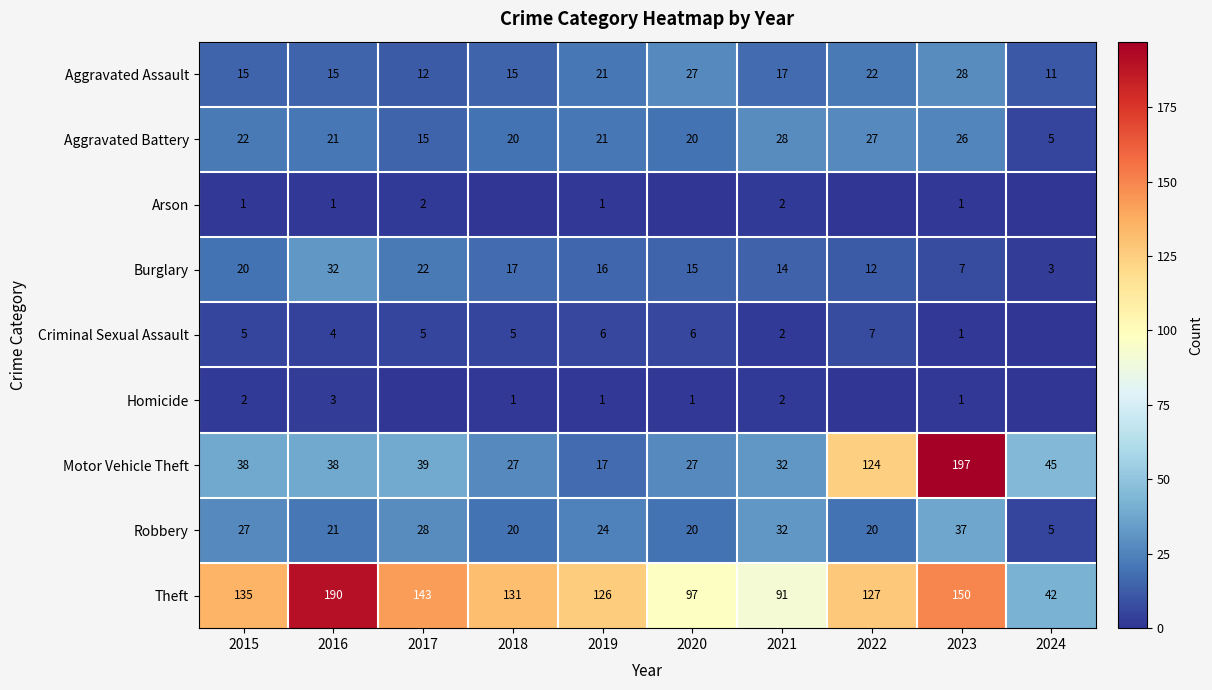

True or false: Criminal Sexual Assault has a value of 3 at 2021.

False